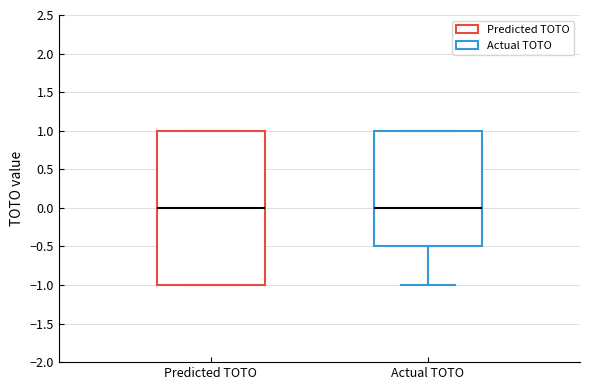

Reading left to right, read every box against the y-axis: the position of its median line, the range the box covers, and the ends of its whiskers. The values are not printed on the chart, so give them approximately, as read against the axis.

Predicted TOTO: median 0.0, box -1.0 to 1.0, whiskers -1.0 to 1.0
Actual TOTO: median 0.0, box -0.5 to 1.0, whiskers -1.0 to 1.0